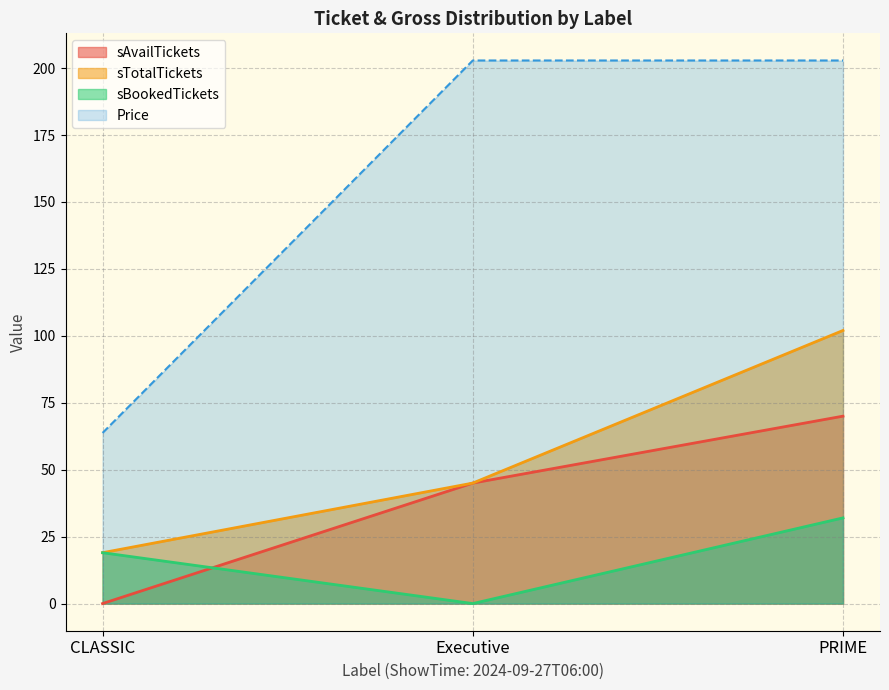

How many lines are shown in the chart?

4